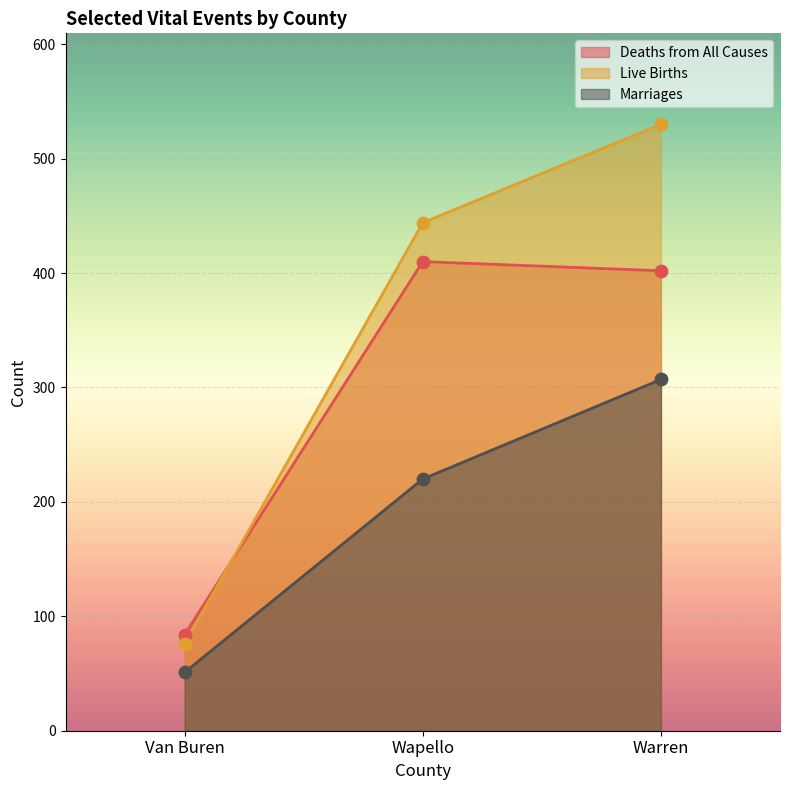

Which series has the largest total across all categories?

Live Births